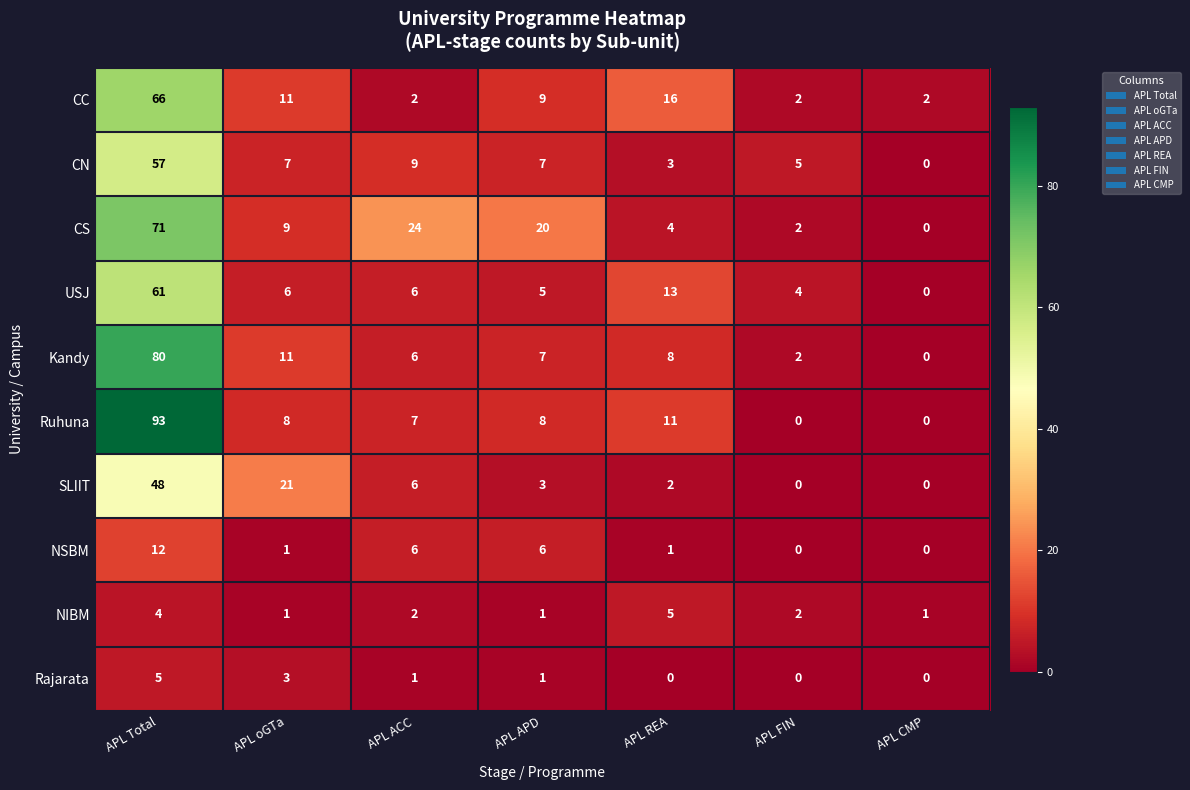

What is the difference between the highest and lowest values at APL CMP?

2